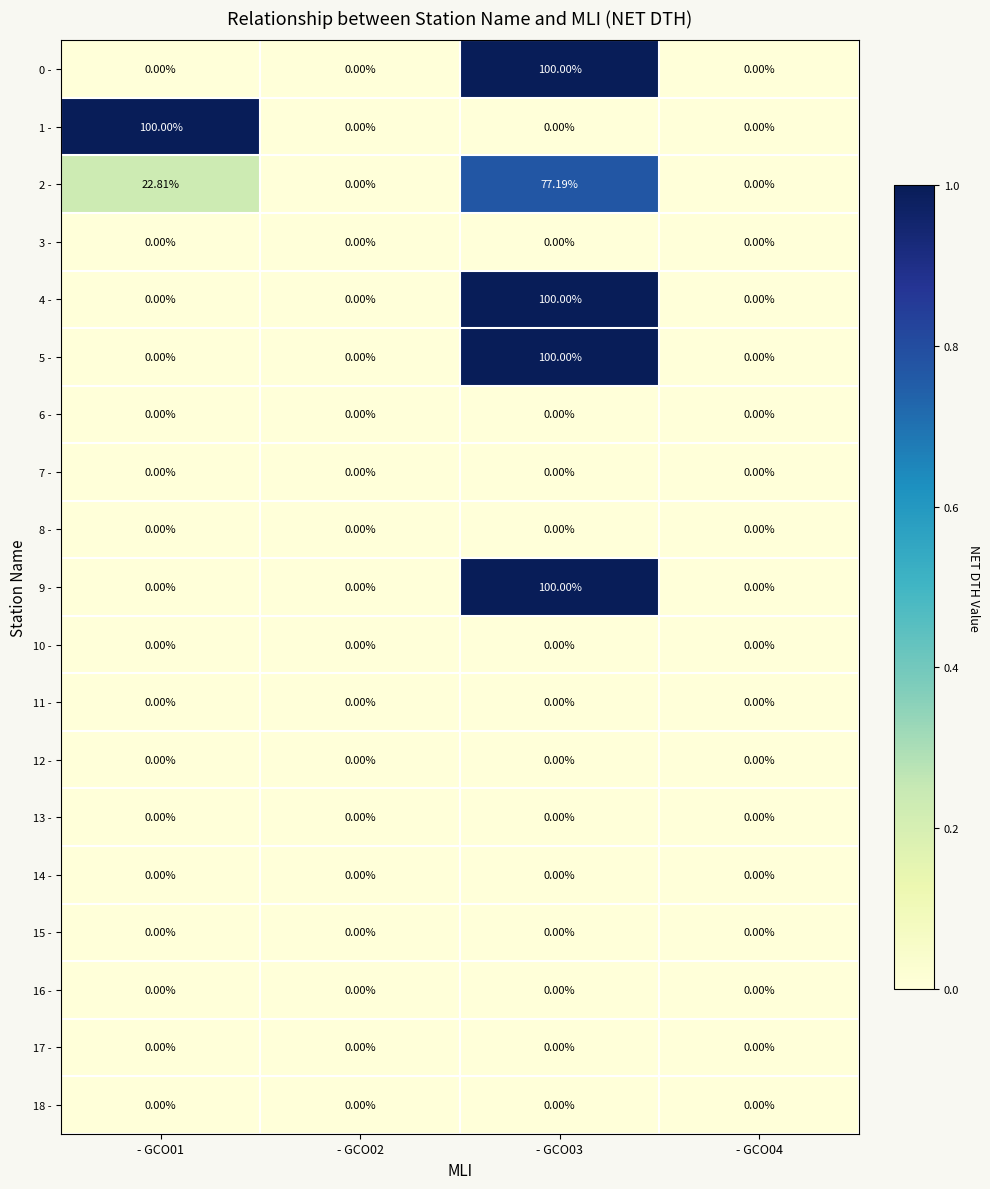

Count the number of categories in the chart.

4